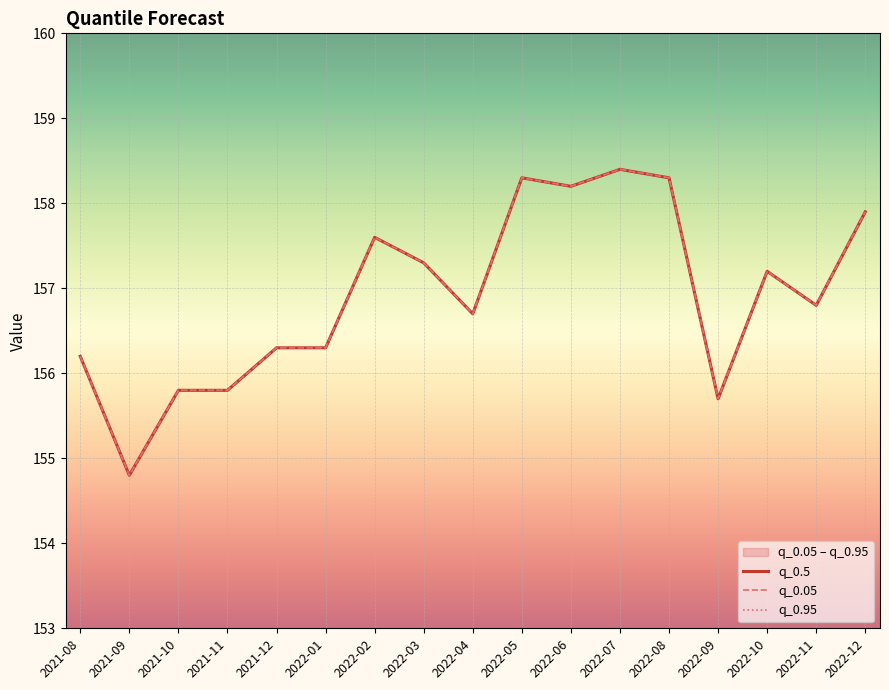

Between 2022-06 and 2022-03, which is larger?

2022-06